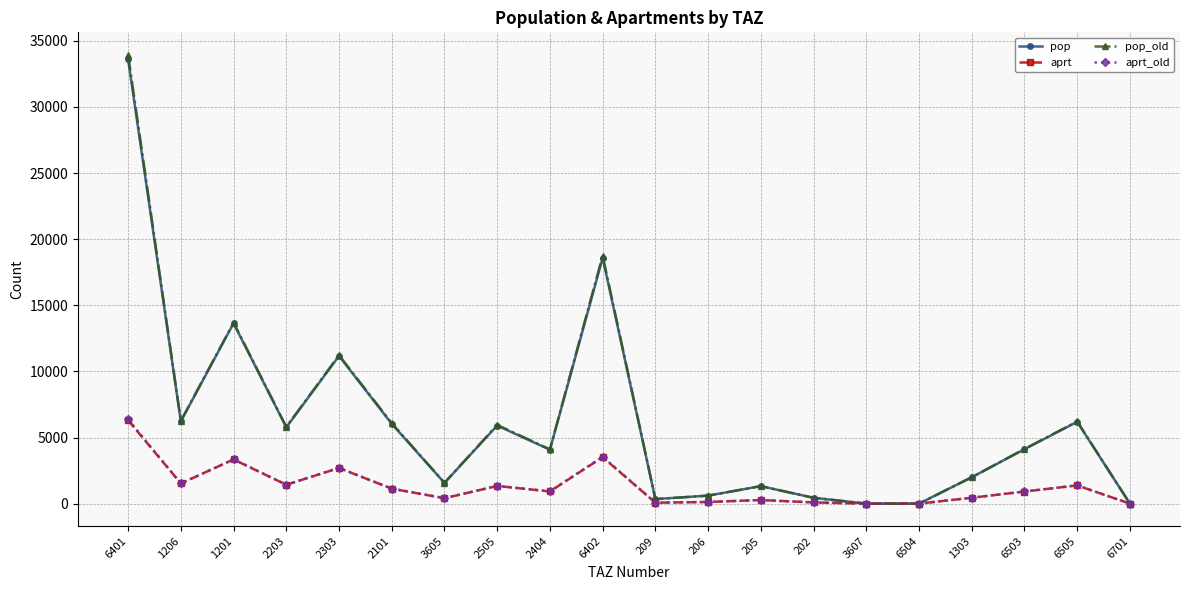

What position from the left is 6402?

10